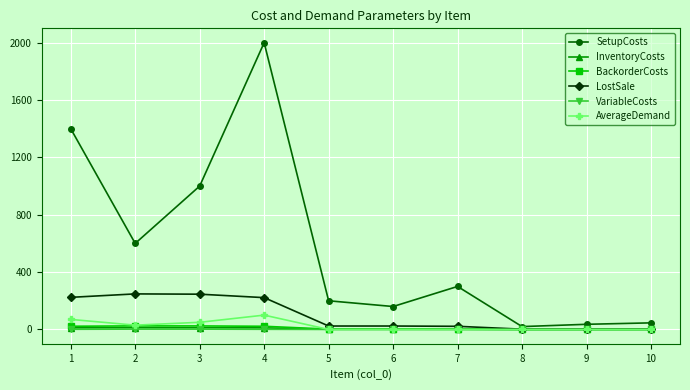

The value of AverageDemand at 9 is 0.0. True or false?

True